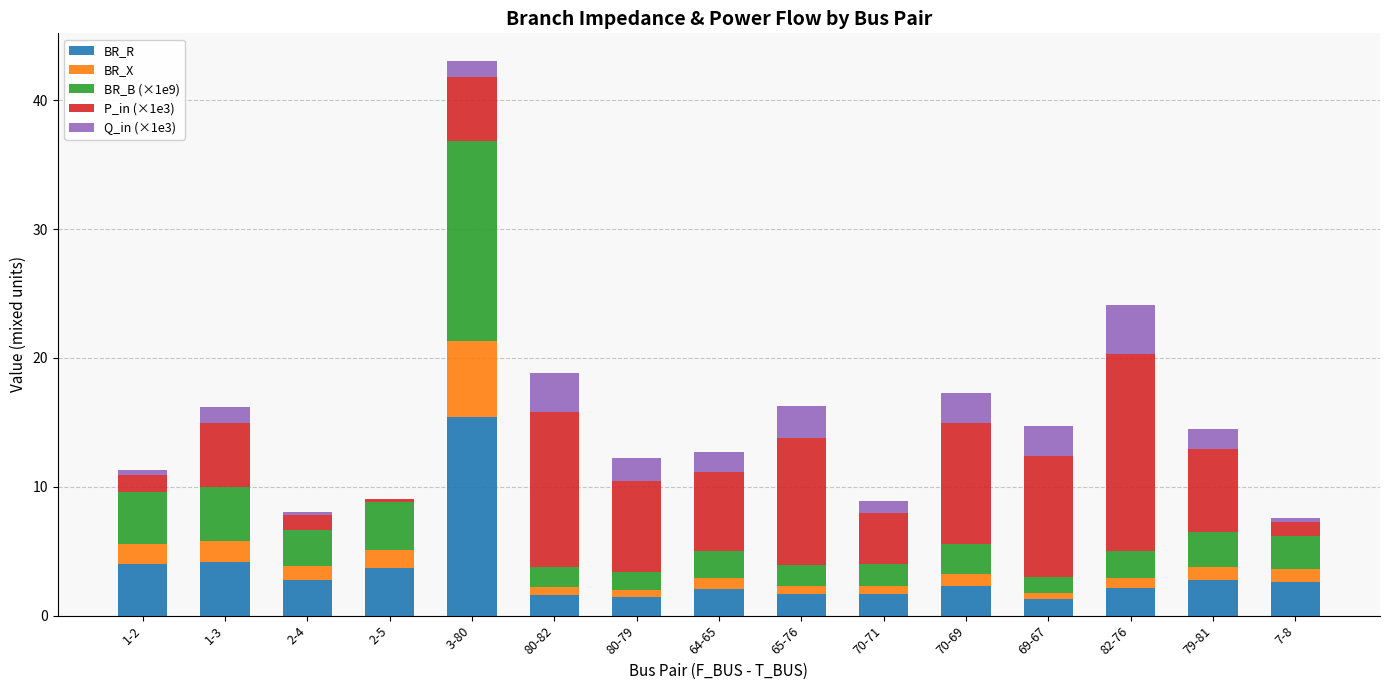

At which category is the sum across all series the highest?

3-80